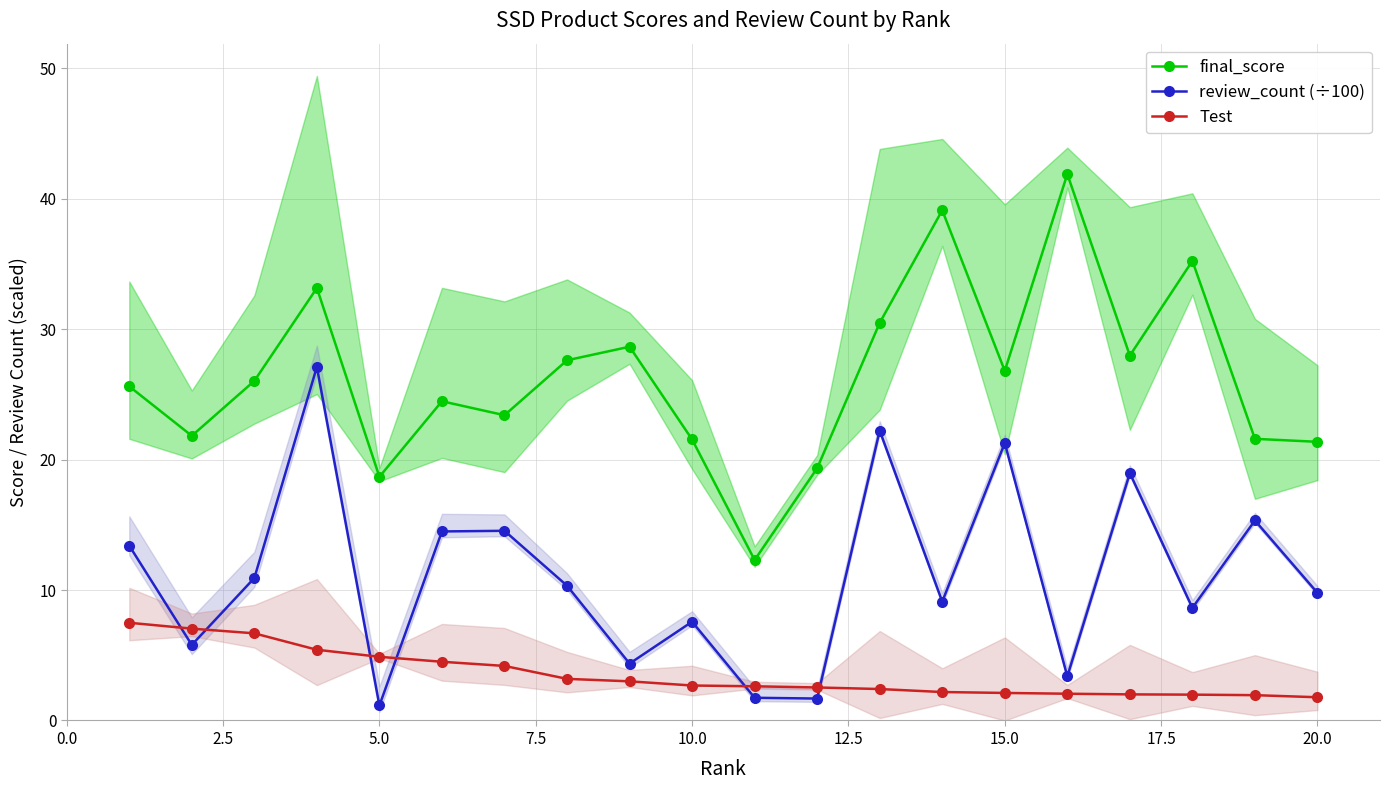

What is the smallest value displayed?

1.1